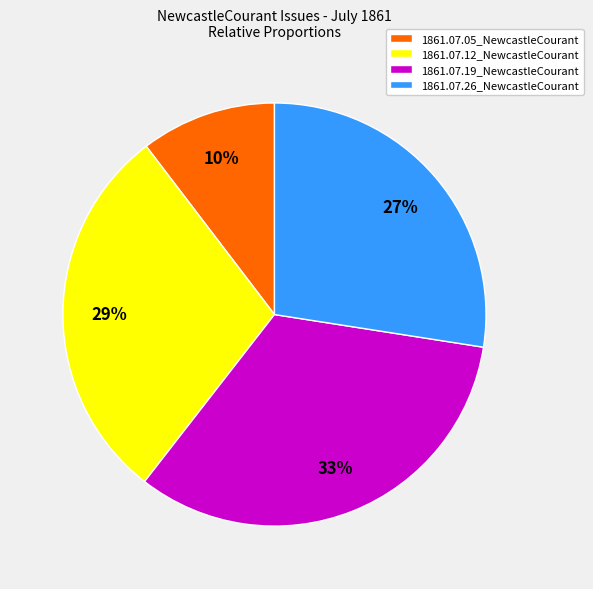

Which category has the biggest portion of the pie?

1861.07.19_NewcastleCourant